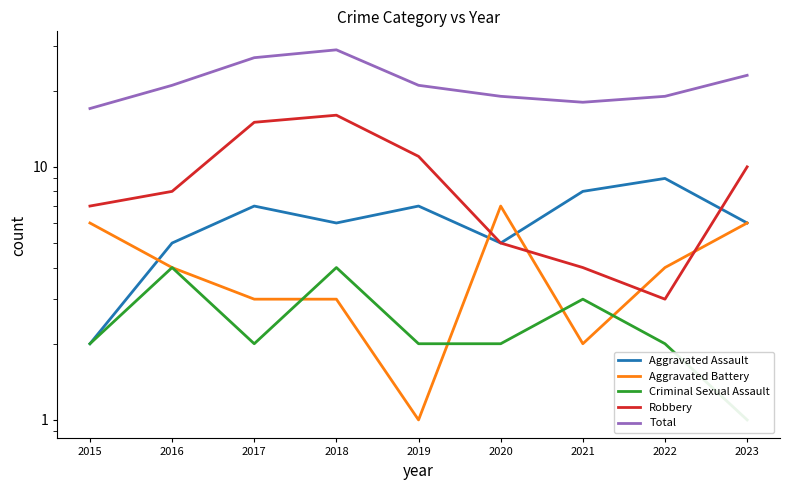

How many data points in Aggravated Assault are less than 6?

3